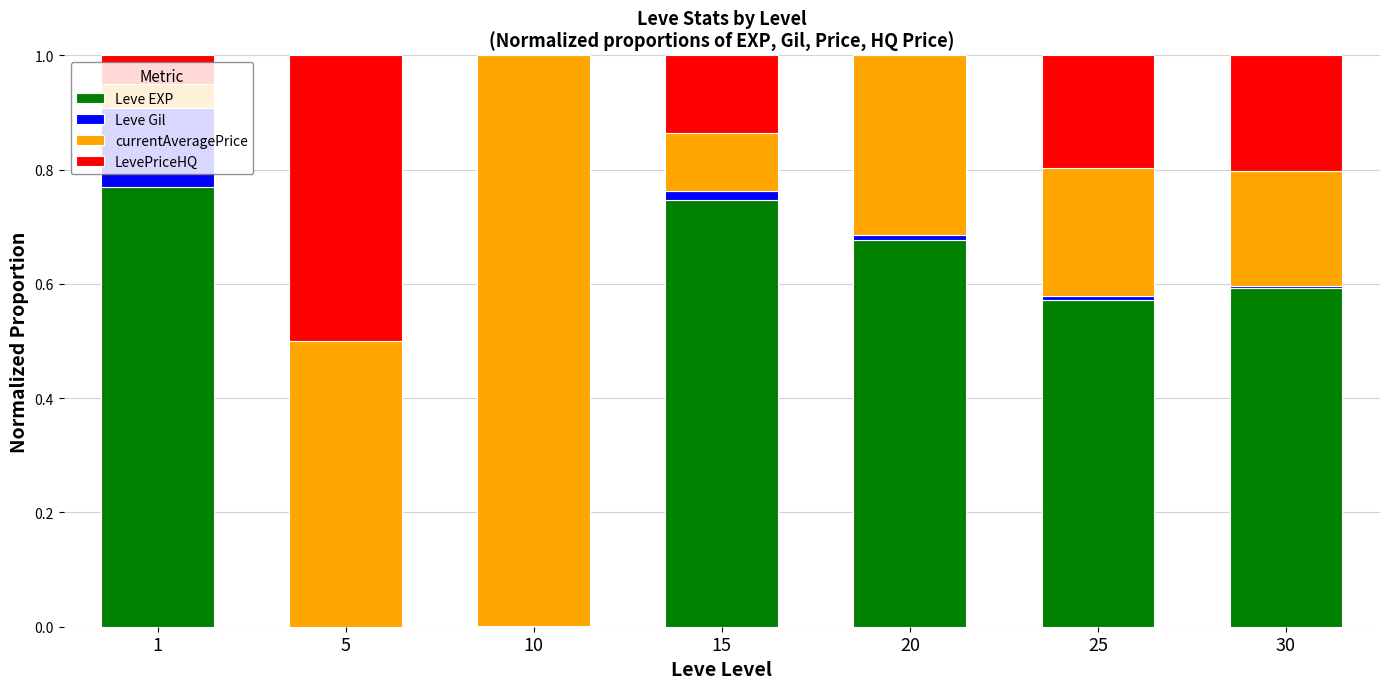

True or false: Leve EXP has a value of 0.0 at 10.

True